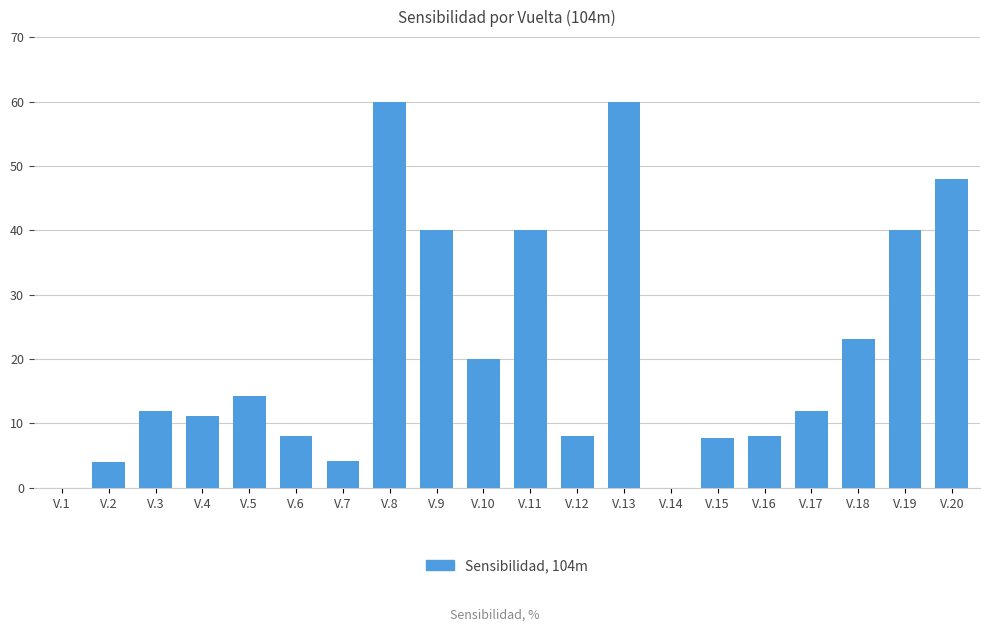

The chart shows a value of 40.0 at V.11. True or false?

True